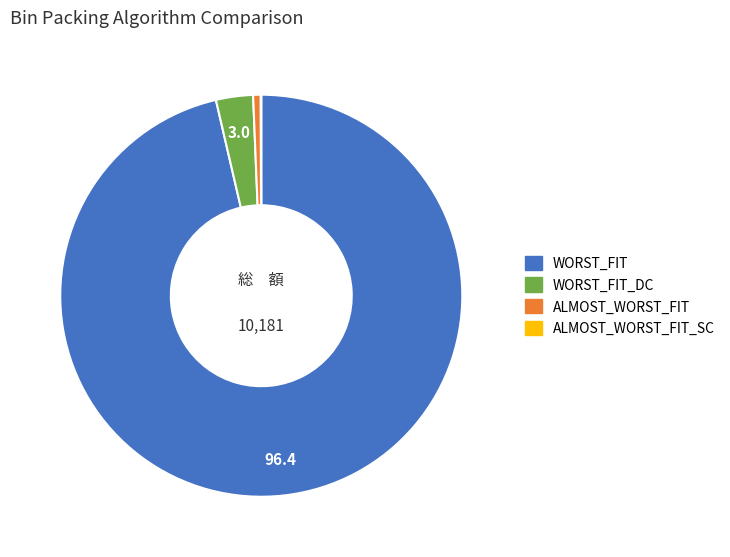

Which category has the biggest portion of the pie?

WORST_FIT